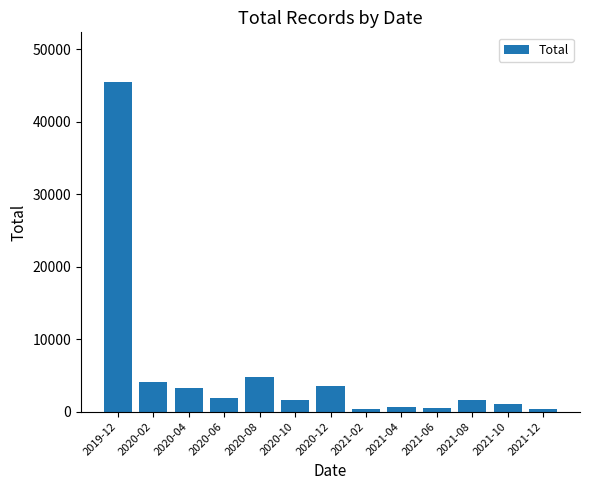

Read the value at 2021-08.

1568